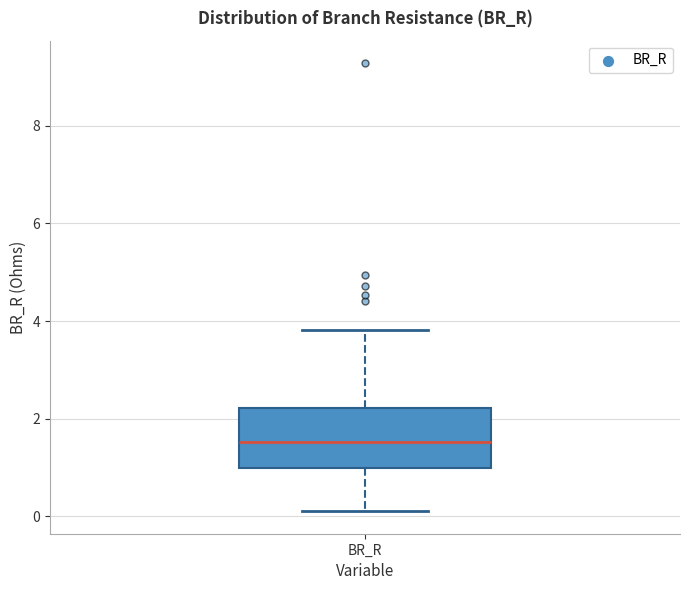

Where does the upper whisker of the box for BR_R end on the y-axis? The values are not printed on the chart, so give them approximately, as read against the axis.

3.8